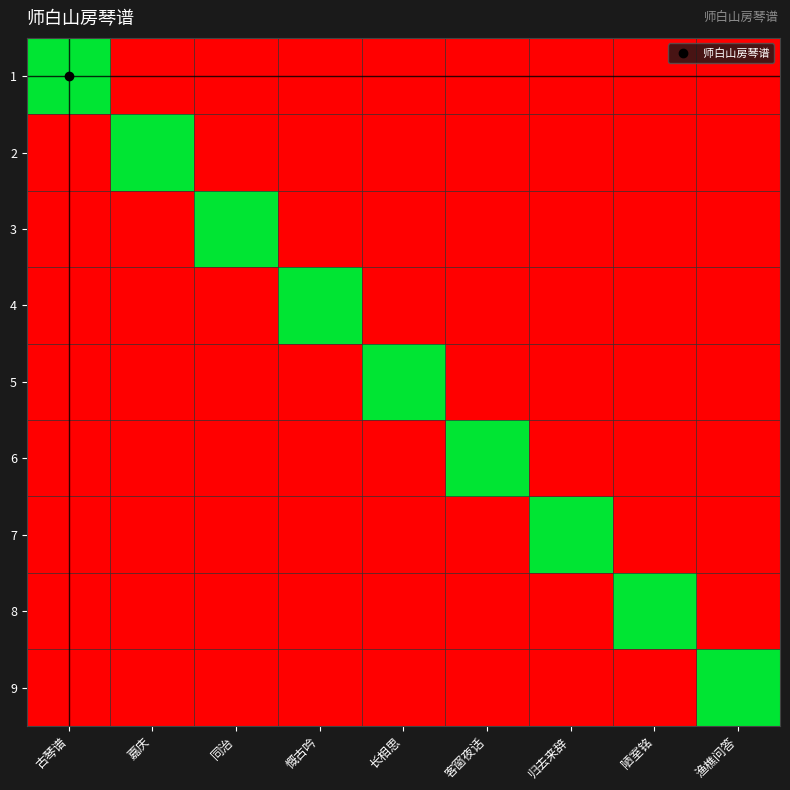

Rank the series at 归去来辞 from lowest to highest value.

1, 2, 3, 4, 5, 6, 8, 9, 7